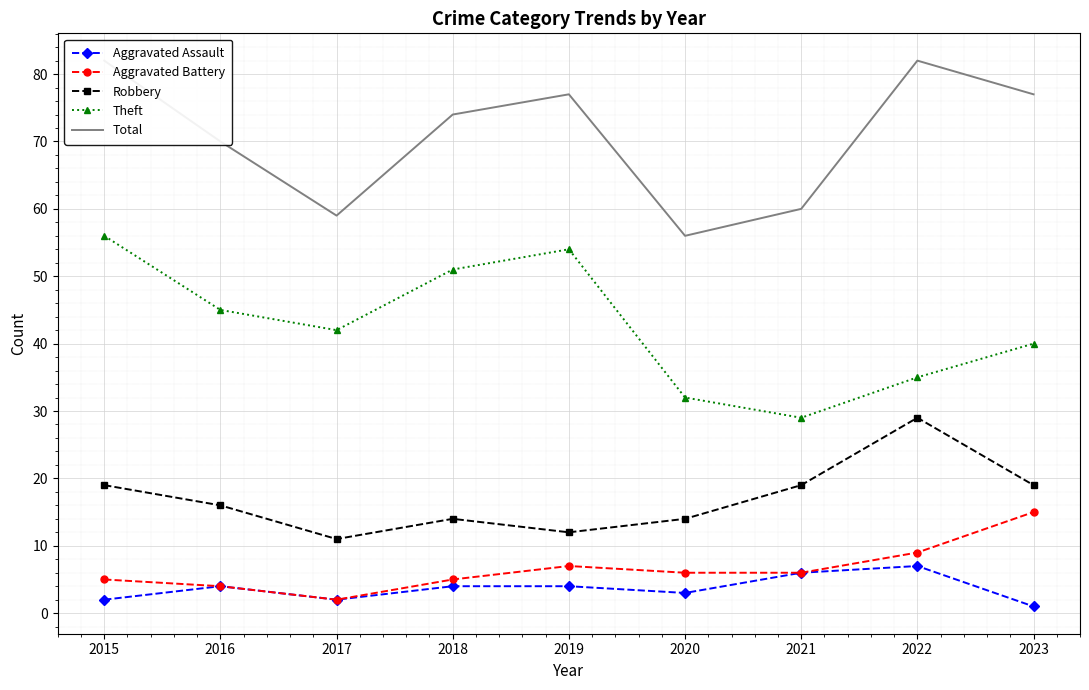

At which category is the sum across all series the highest?

2015